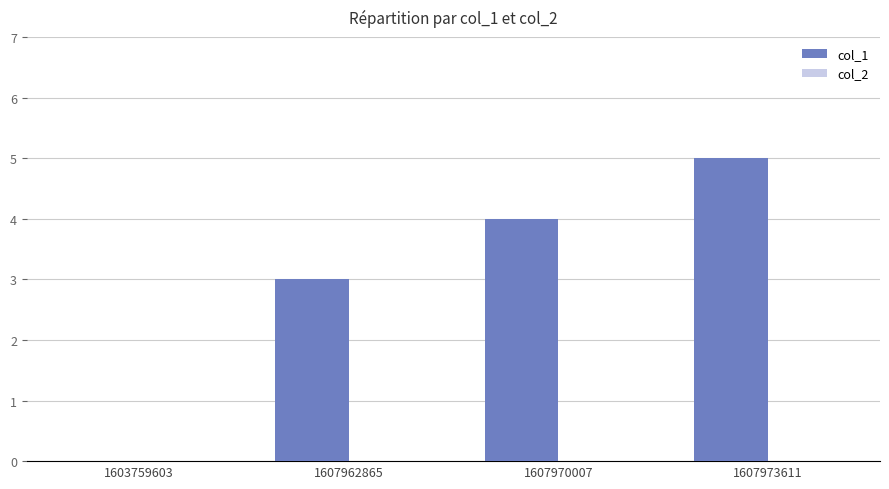

What is the change in value from 1607970007 to 1607973611?

+1